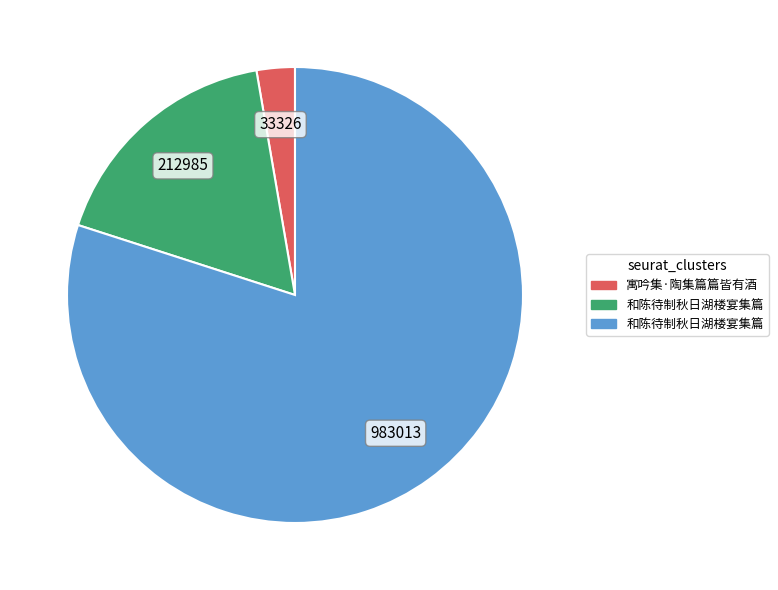

How many segments does this pie chart have?

3